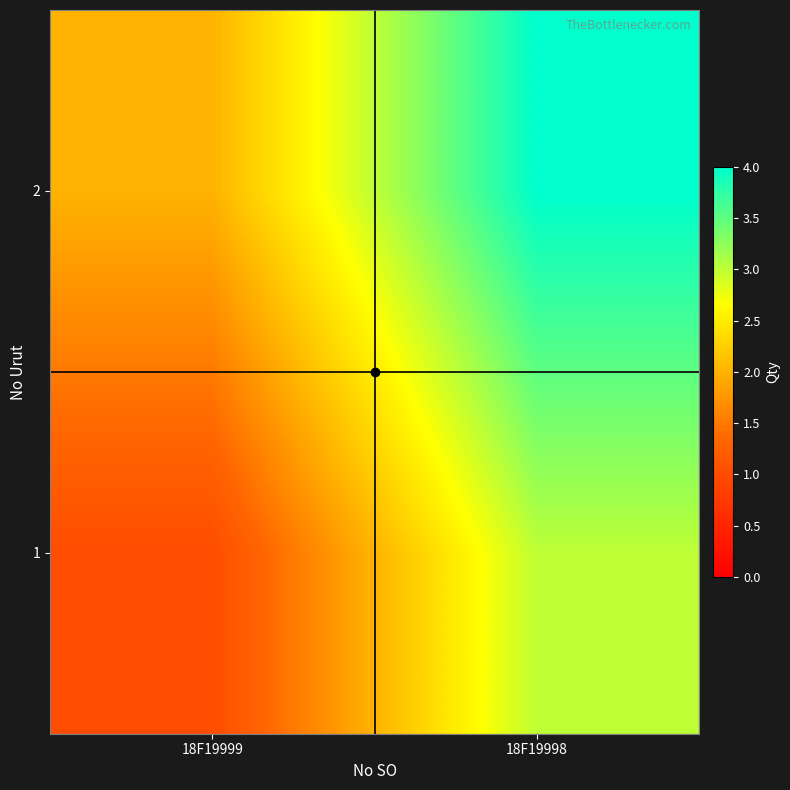

Count the number of categories in the chart.

2